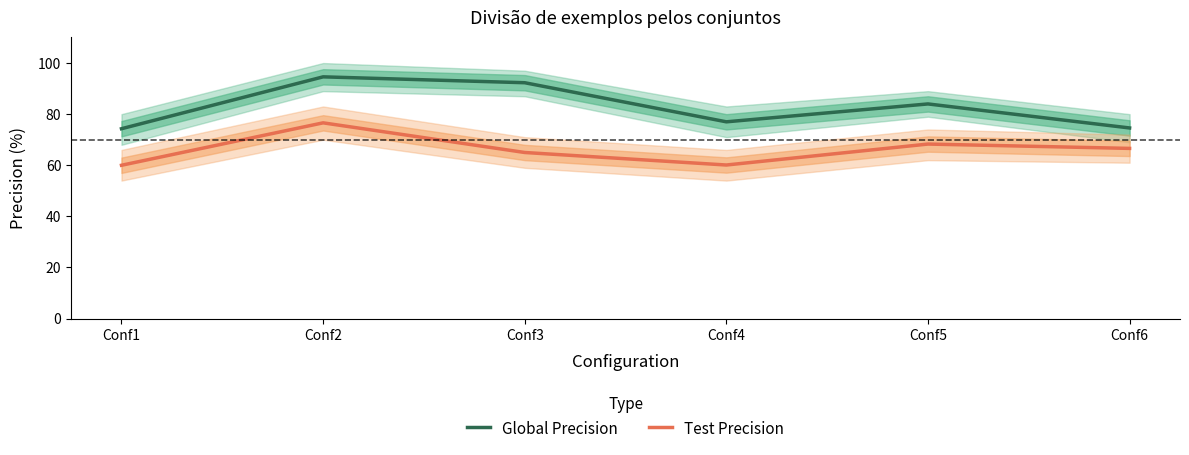

What are all the series names shown in the legend?

Global Precision, Test Precision